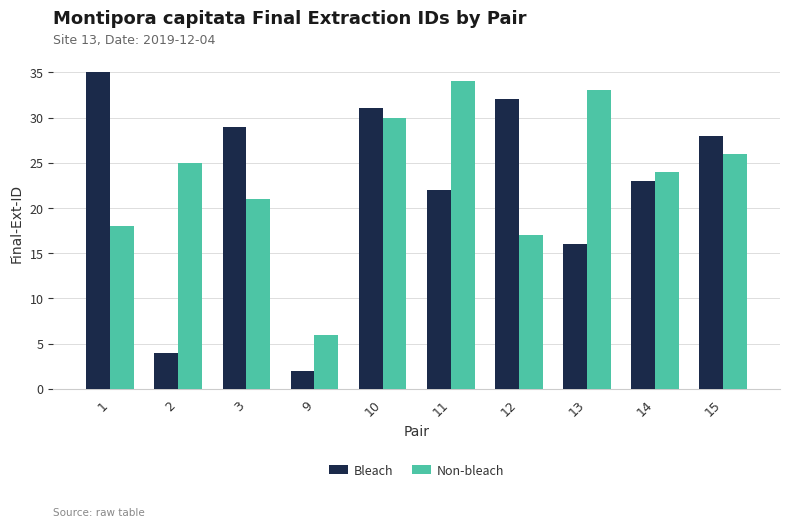

Reading right to left, what are all the values shown in this chart?

Bleach: 15=28	14=23	13=16	12=32	11=22	10=31	9=2	3=29	2=4	1=35
Non-bleach: 15=26	14=24	13=33	12=17	11=34	10=30	9=6	3=21	2=25	1=18